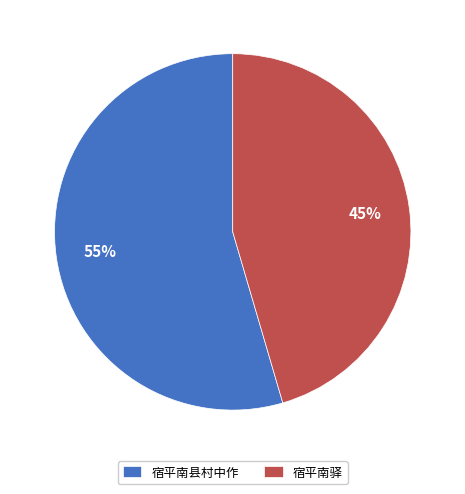

Count the number of slices in the pie.

2